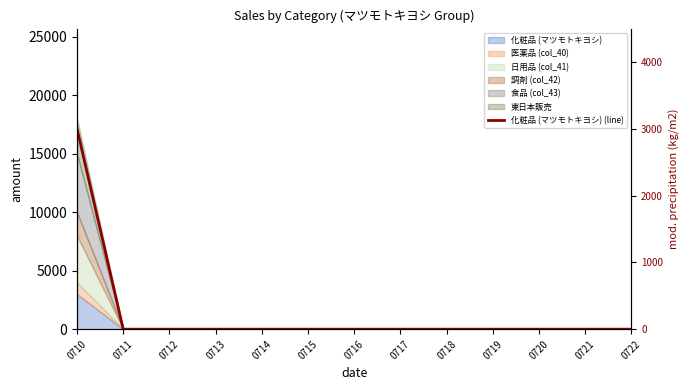

What is the difference between the maximum and minimum values?

3000